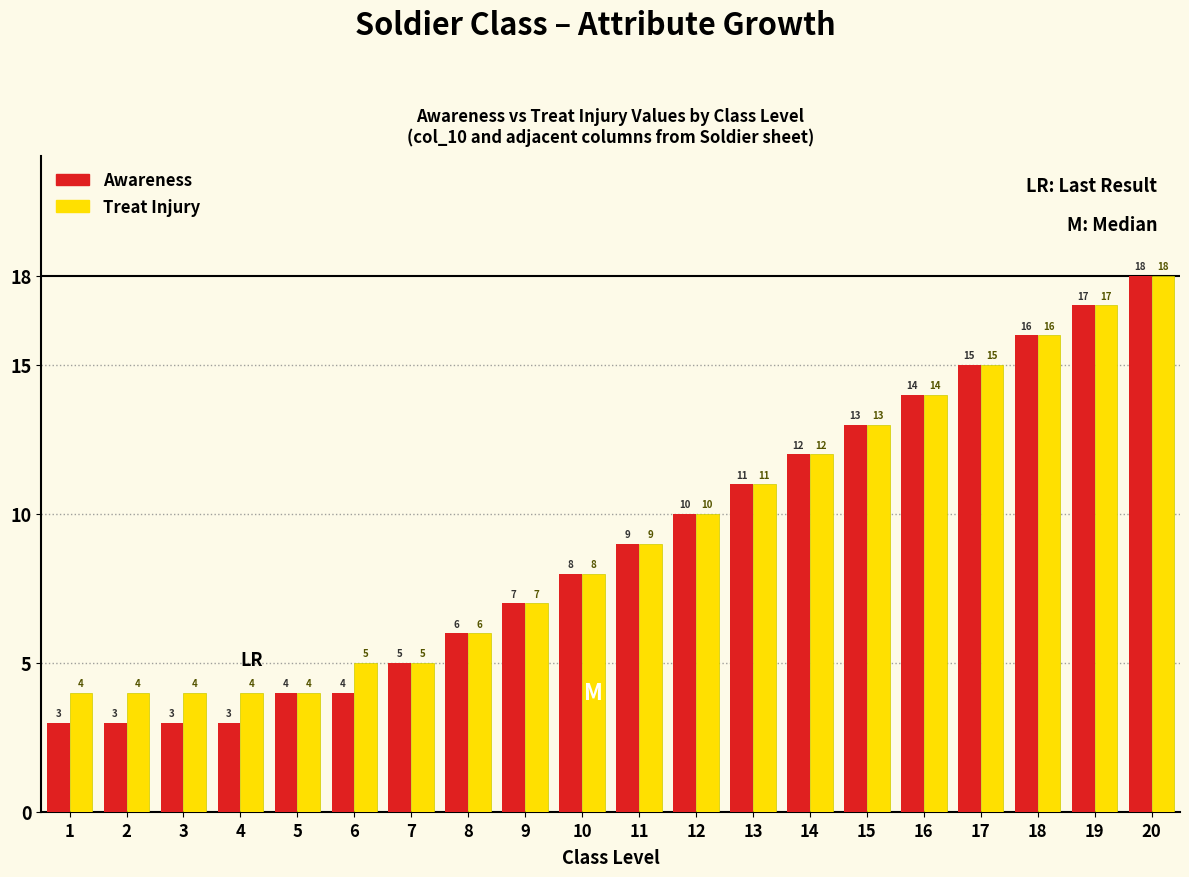

Reading left to right, transcribe all the data shown in this chart.

Awareness: 1=3	2=3	3=3	4=3	5=4	6=4	7=5	8=6	9=7	10=8	11=9	12=10	13=11	14=12	15=13	16=14	17=15	18=16	19=17	20=18
Treat Injury: 1=4	2=4	3=4	4=4	5=4	6=5	7=5	8=6	9=7	10=8	11=9	12=10	13=11	14=12	15=13	16=14	17=15	18=16	19=17	20=18